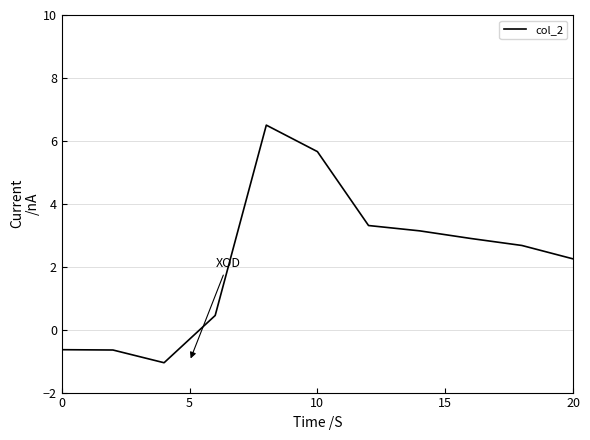

What is the difference between the maximum and minimum values?

7.6